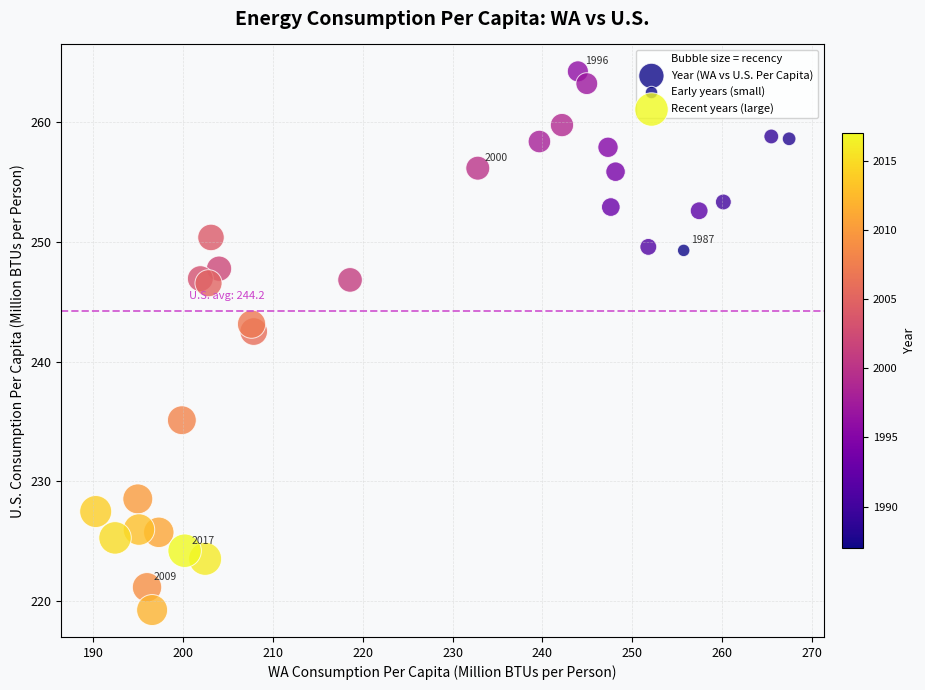

What Y value in the scatter plot is closest to 241?

242.5